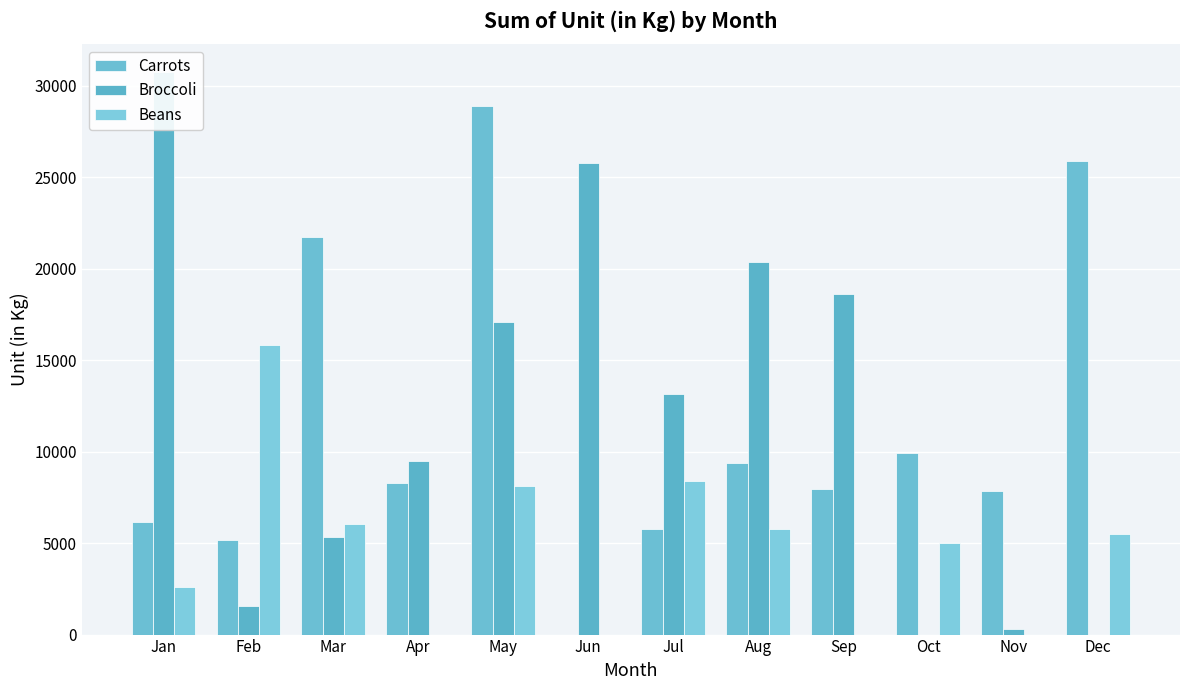

What is the spread (max minus min) of values at Jul?

7419